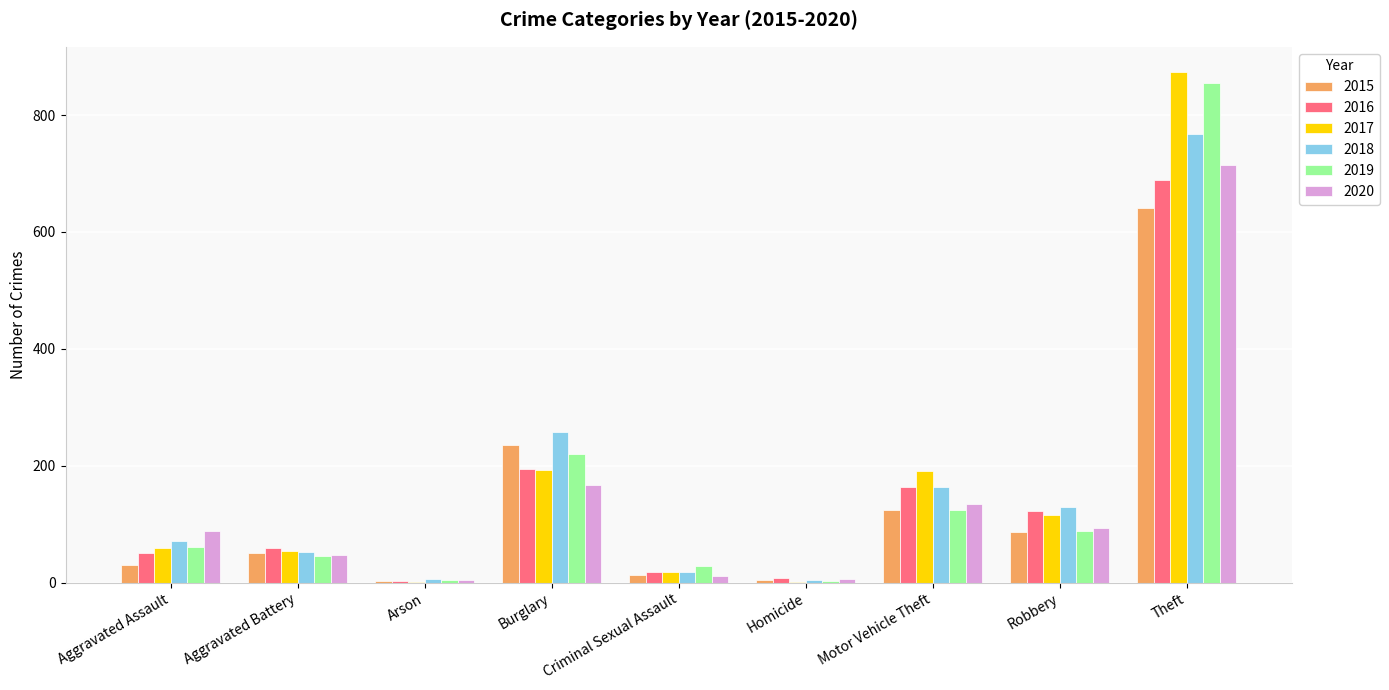

True or false: 2018 has a value of 767 at Theft.

True